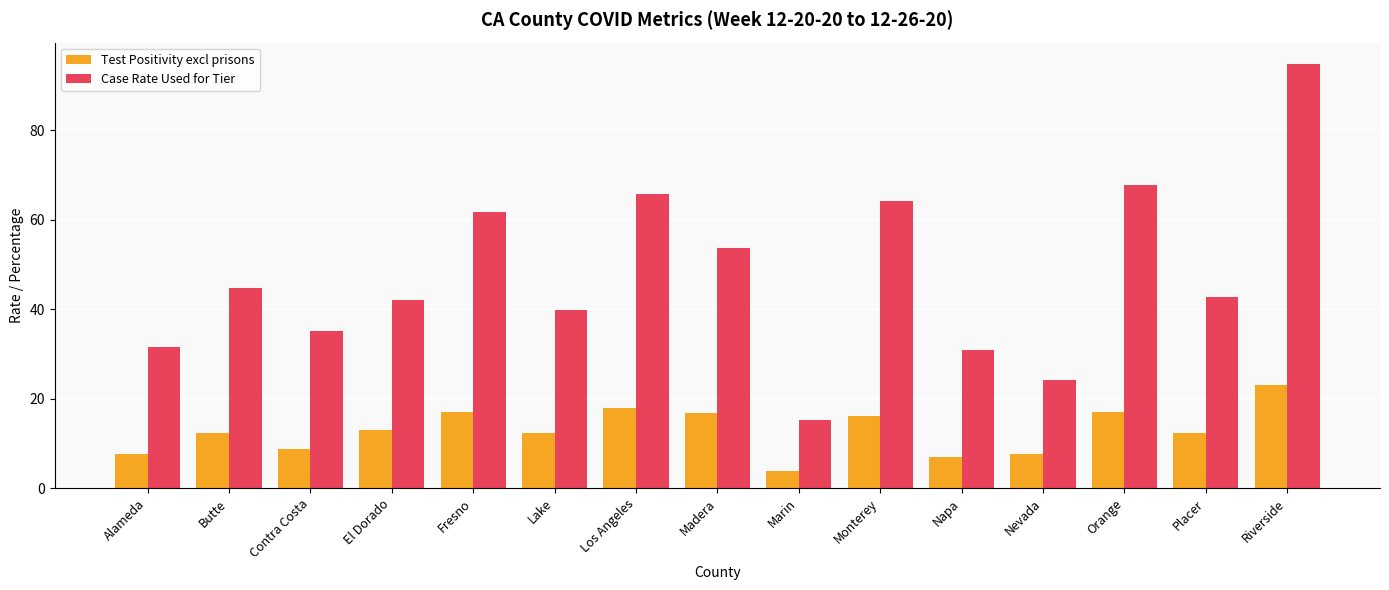

The value of Case Rate Used for Tier at Riverside is 40.6. True or false?

False